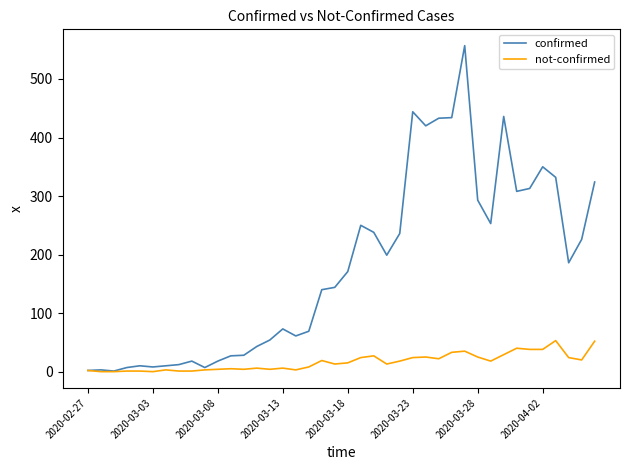

At how many categories does at least one series exceed 548?

1